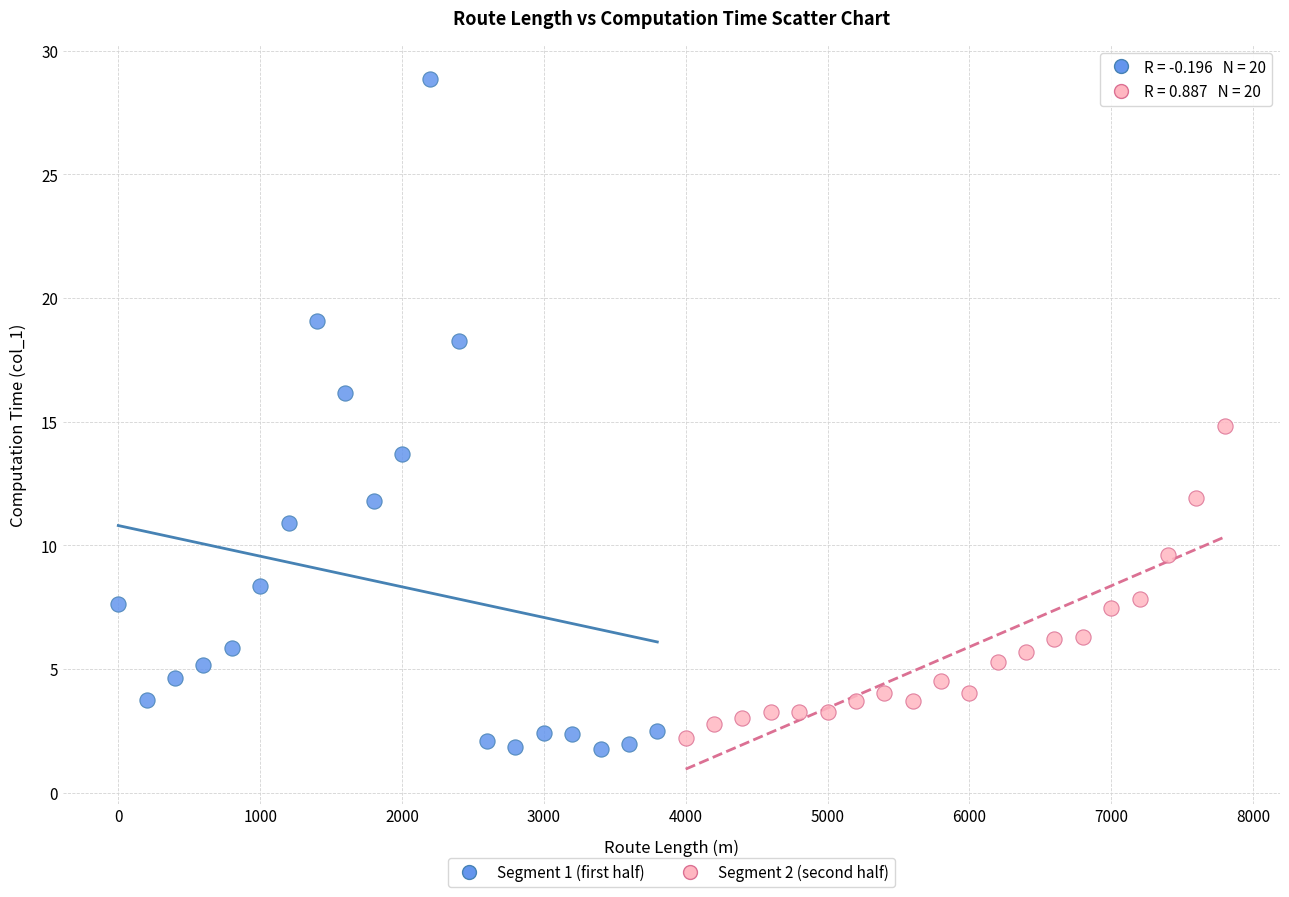

What are all the series names shown in the legend?

Segment 1 (first half), Segment 2 (second half)